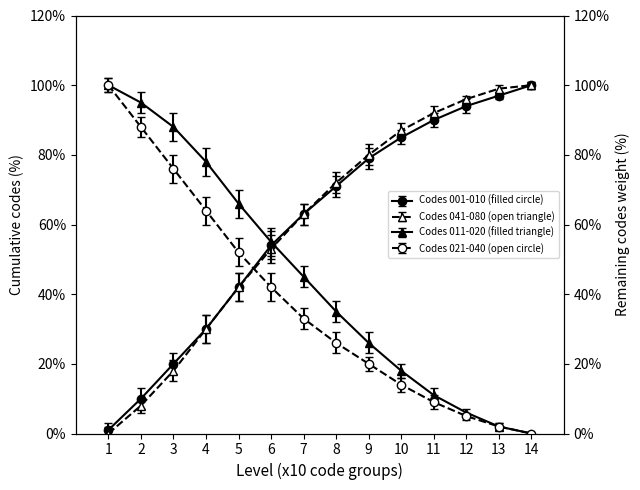

True or false: Codes 001-010 (filled circle) has more than 0 interior local peaks.

False